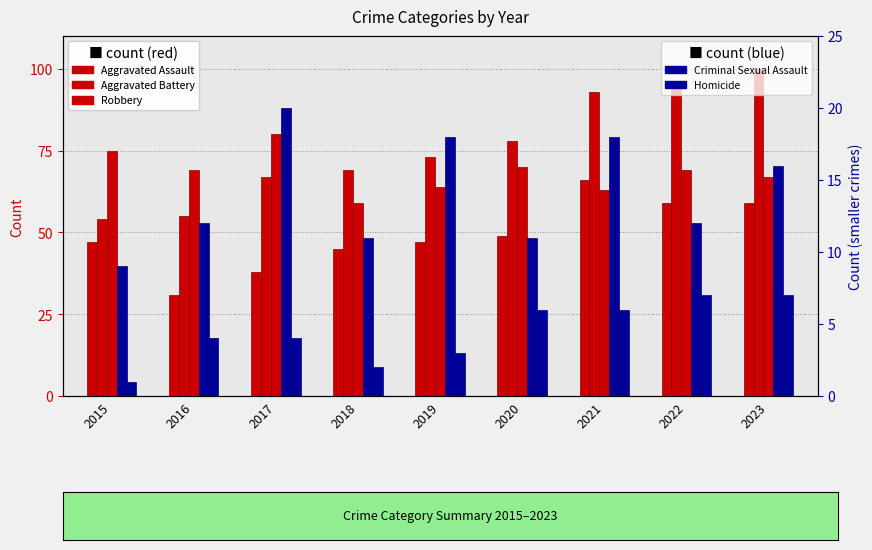

Reading left to right, what are all the values shown in this chart?

Aggravated Assault: 2015=47	2016=31	2017=38	2018=45	2019=47	2020=49	2021=66	2022=59	2023=59
Aggravated Battery: 2015=54	2016=55	2017=67	2018=69	2019=73	2020=78	2021=93	2022=95	2023=100
Robbery: 2015=75	2016=69	2017=80	2018=59	2019=64	2020=70	2021=63	2022=69	2023=67
Criminal Sexual Assault: 2015=9	2016=12	2017=20	2018=11	2019=18	2020=11	2021=18	2022=12	2023=16
Homicide: 2015=1	2016=4	2017=4	2018=2	2019=3	2020=6	2021=6	2022=7	2023=7